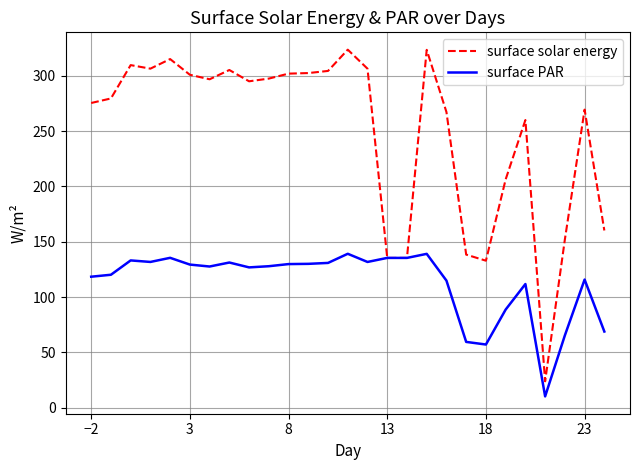

Which series has the largest total across all categories?

surface solar energy